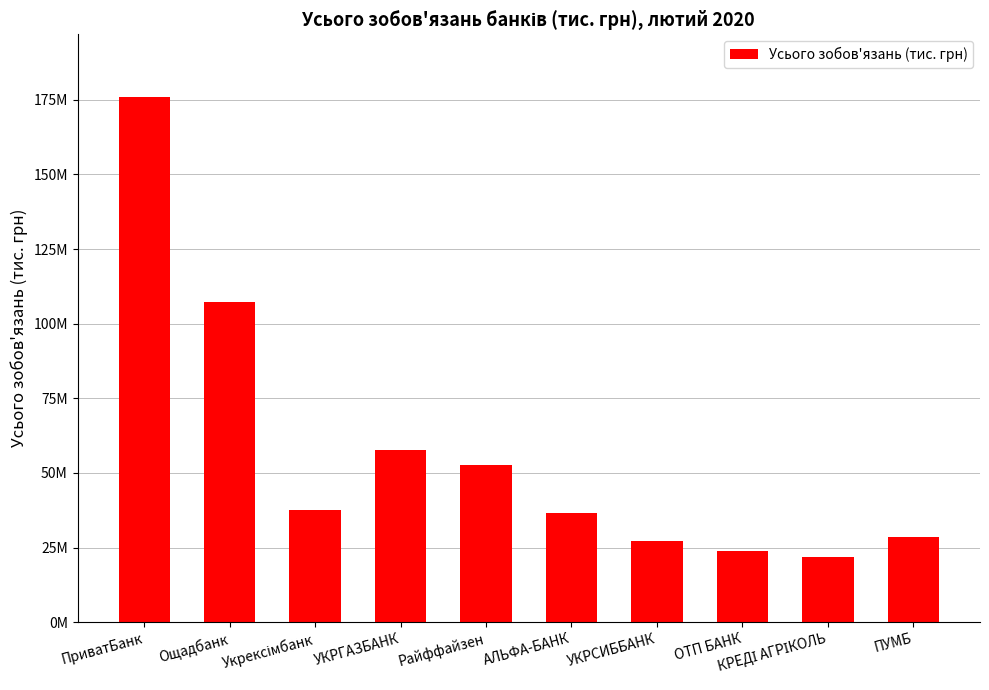

At which category does the chart reach its peak across all series?

ПриватБанк